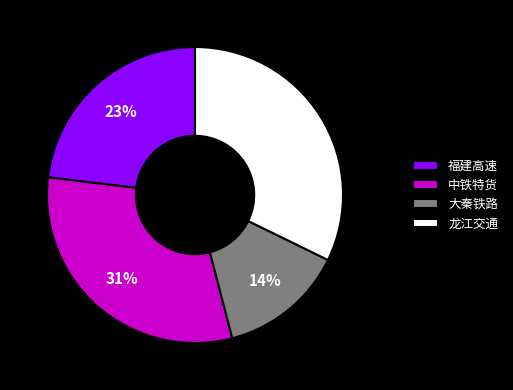

Which has a higher value, 龙江交通 or 中铁特货?

龙江交通